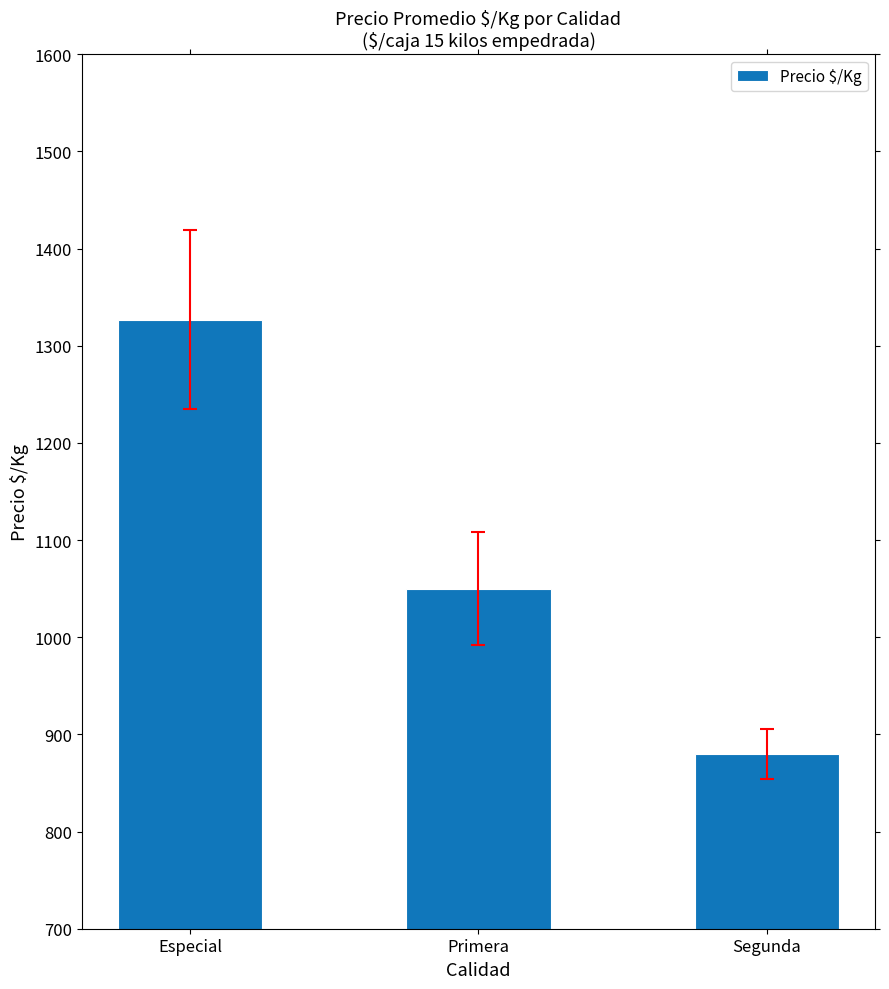

What is the approximate value at Especial?

1327